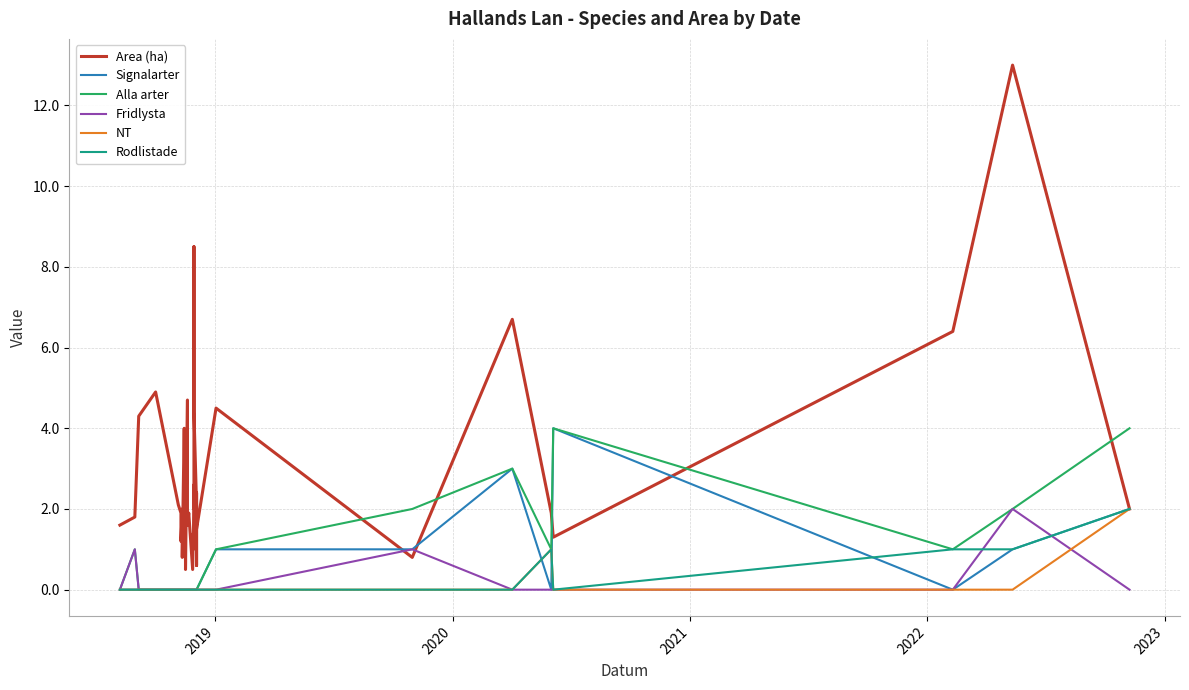

Does the chart have visible grid lines?

Yes